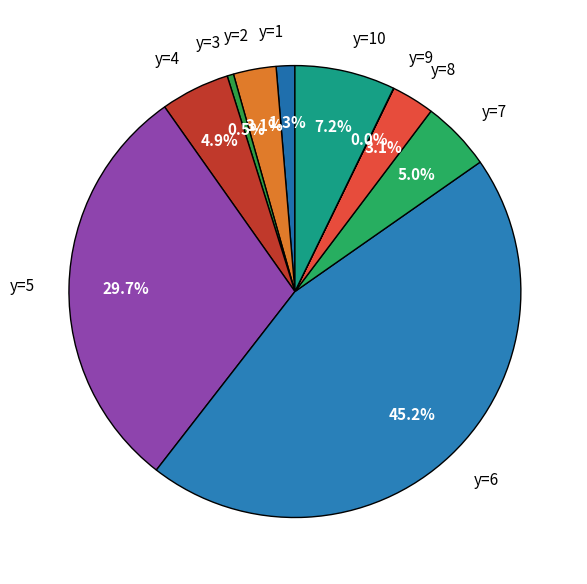

What is the largest slice in the pie chart?

y=6